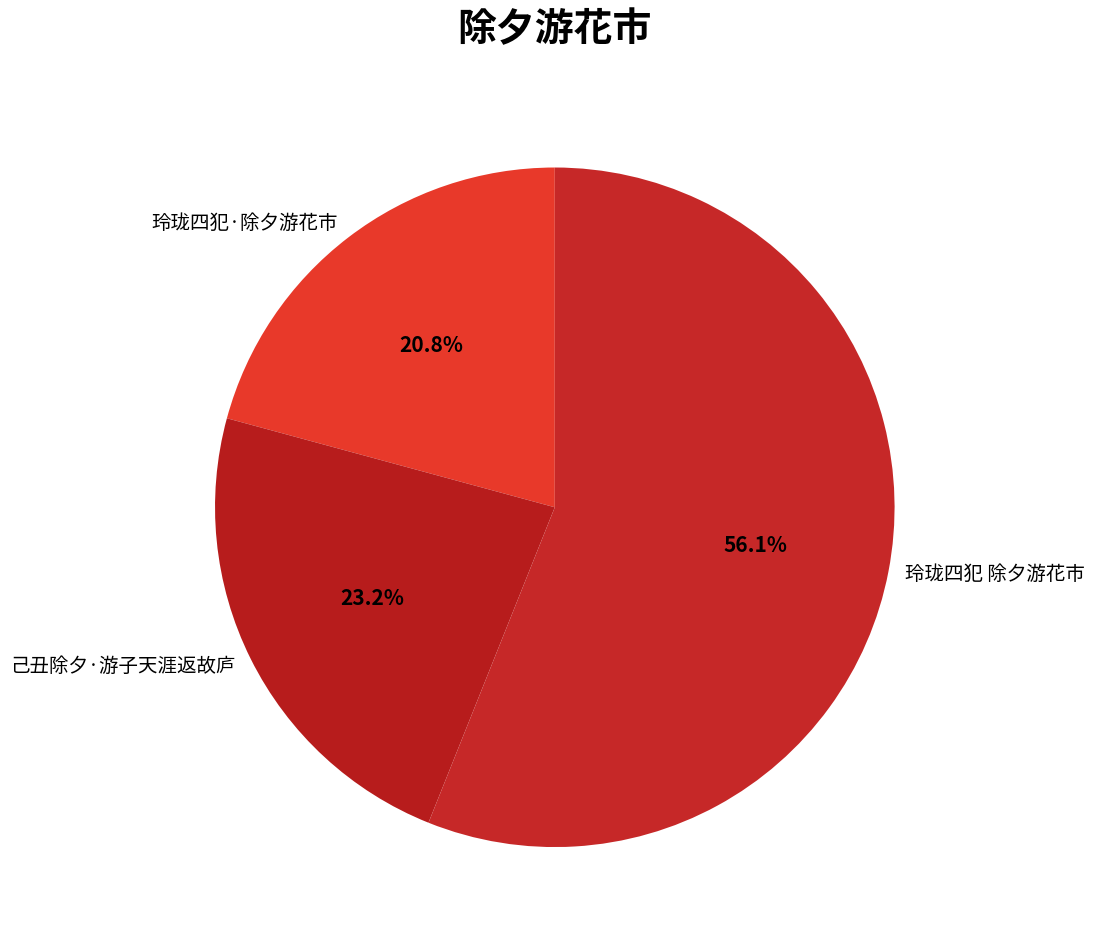

Is it true that 玲珑四犯 除夕游花市 is 65% of the pie?

False